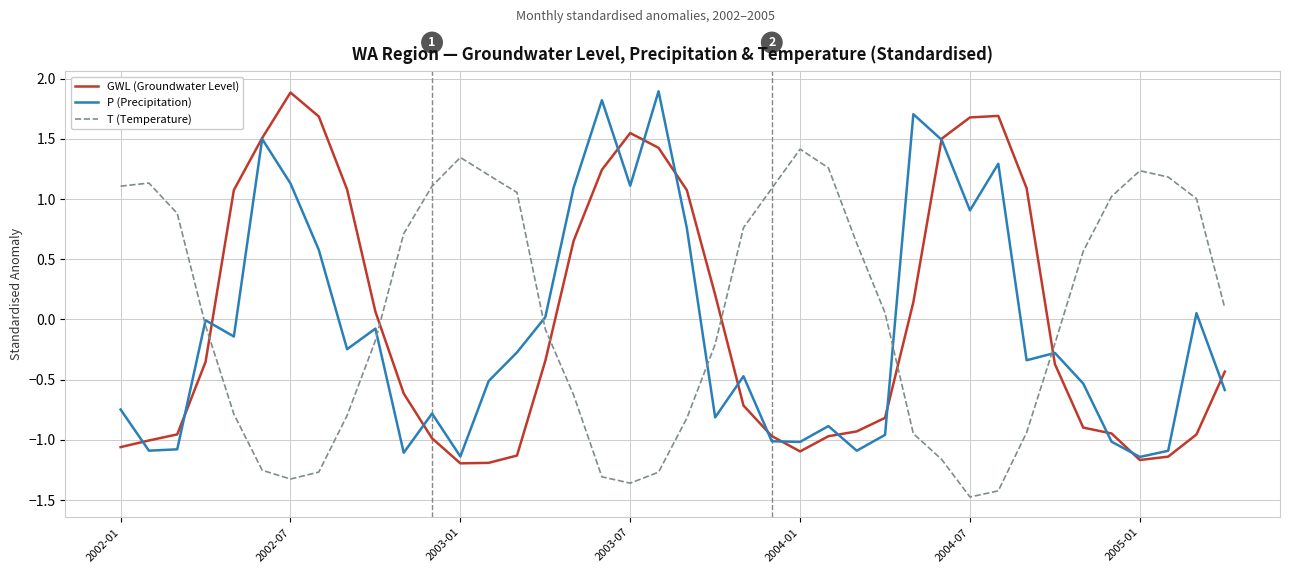

What is the minimum value for T (Temperature)?

-1.5